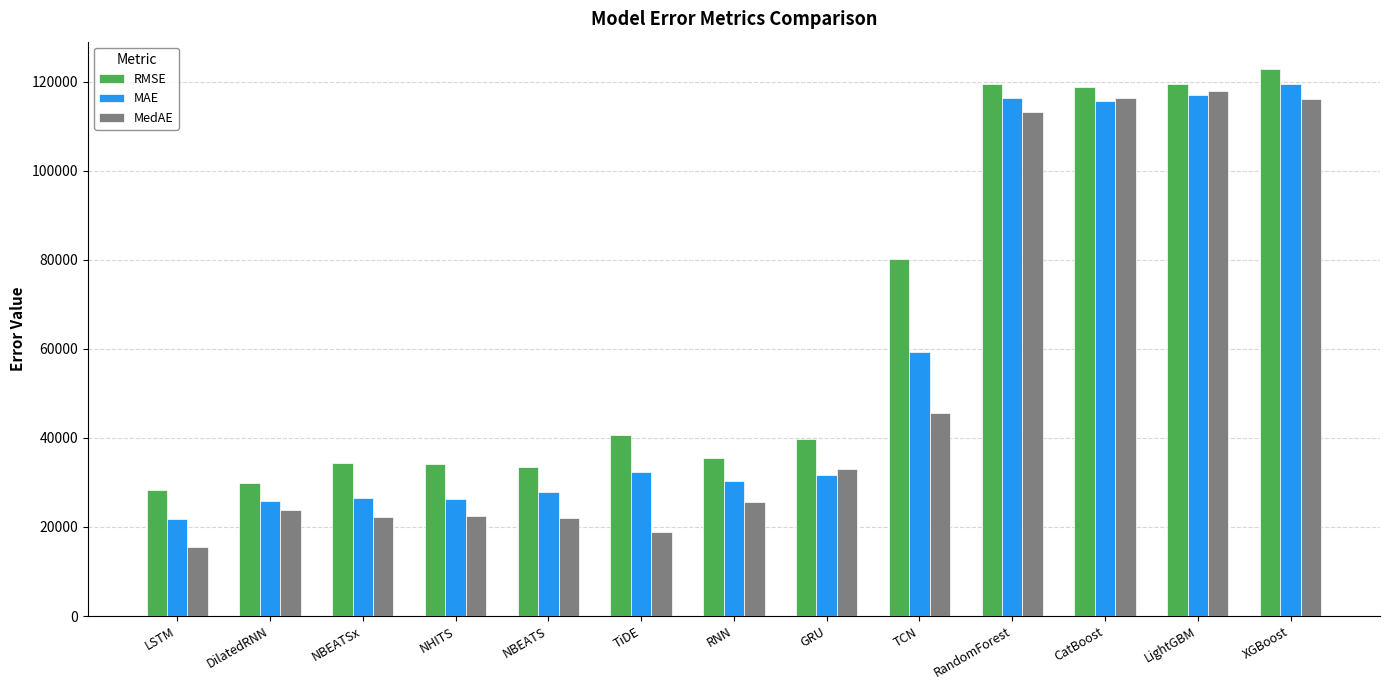

What is the spread (max minus min) of values at DilatedRNN?

6056.3